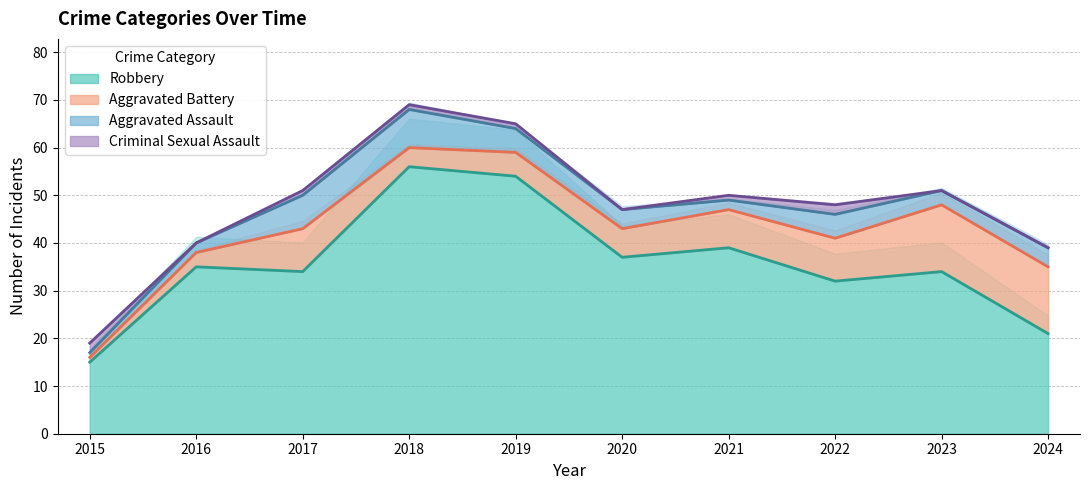

What is the value of the Criminal Sexual Assault point at the 1st from the left?

2